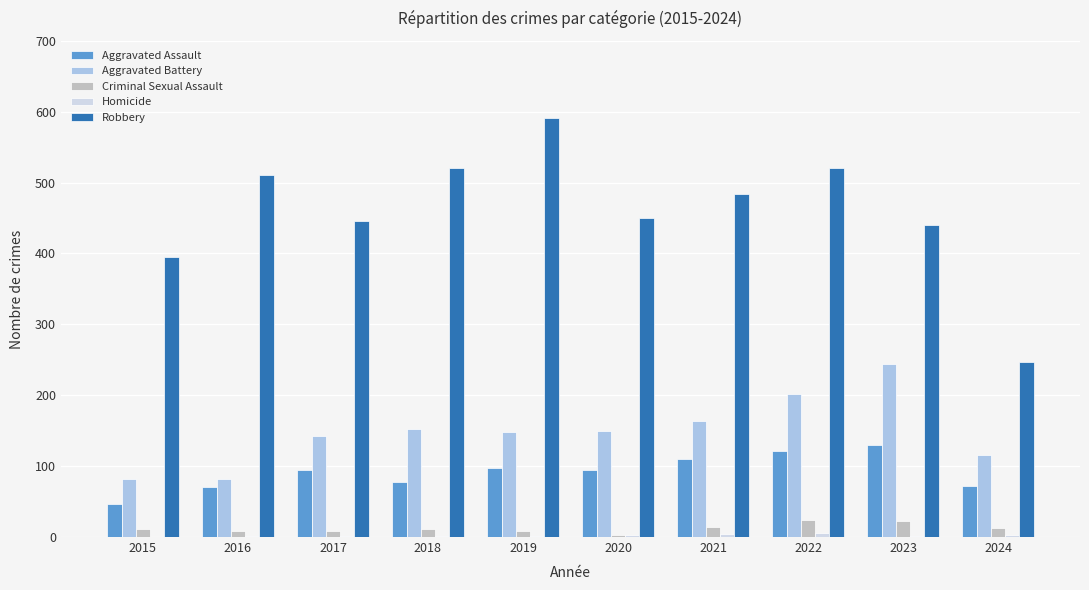

Between 2017 and 2024, which series saw the biggest shift?

Robbery